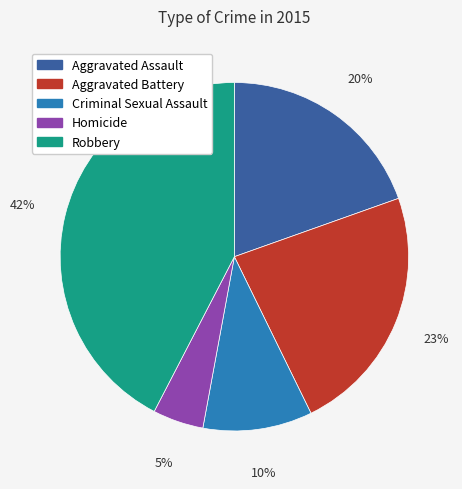

Does Aggravated Assault represent more than half of the total?

No